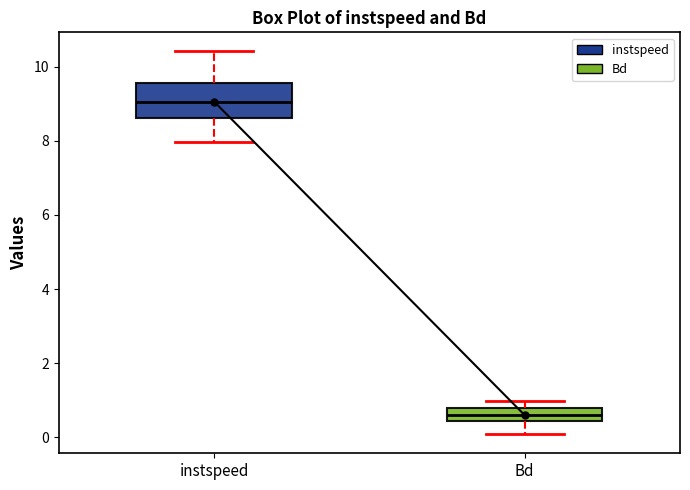

Where does the lower whisker of the box for instspeed end on the y-axis? The values are not printed on the chart, so give them approximately, as read against the axis.

8.0